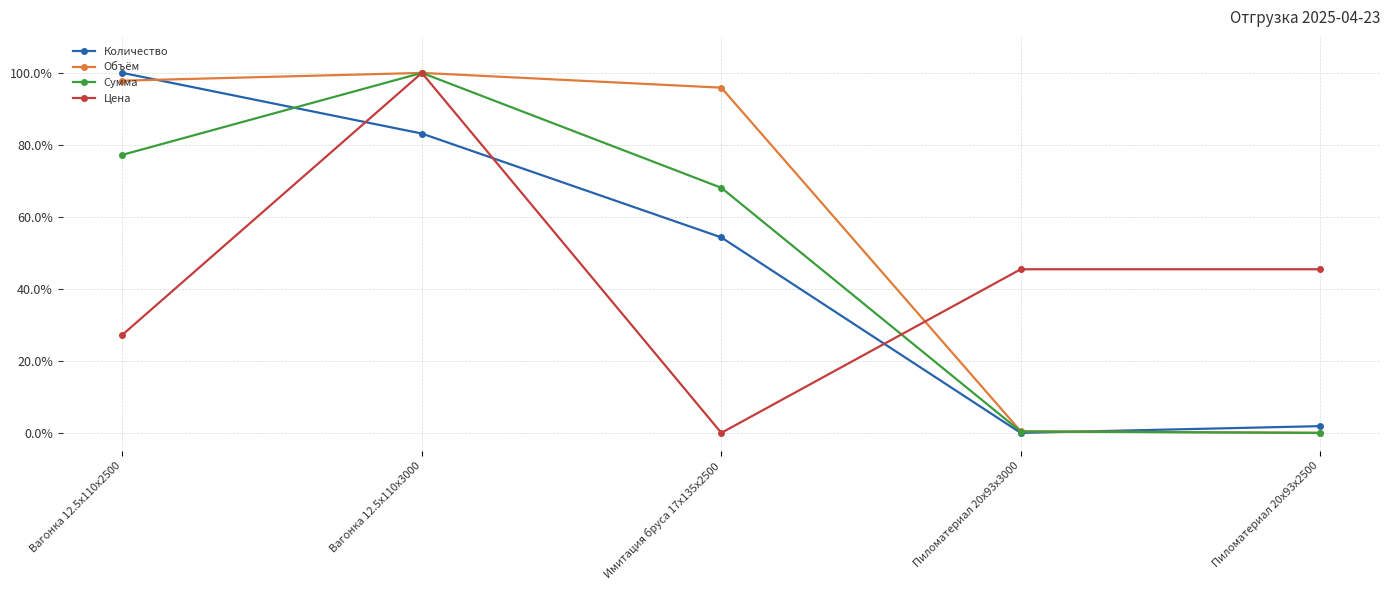

What is the maximum value for Цена?

100.0